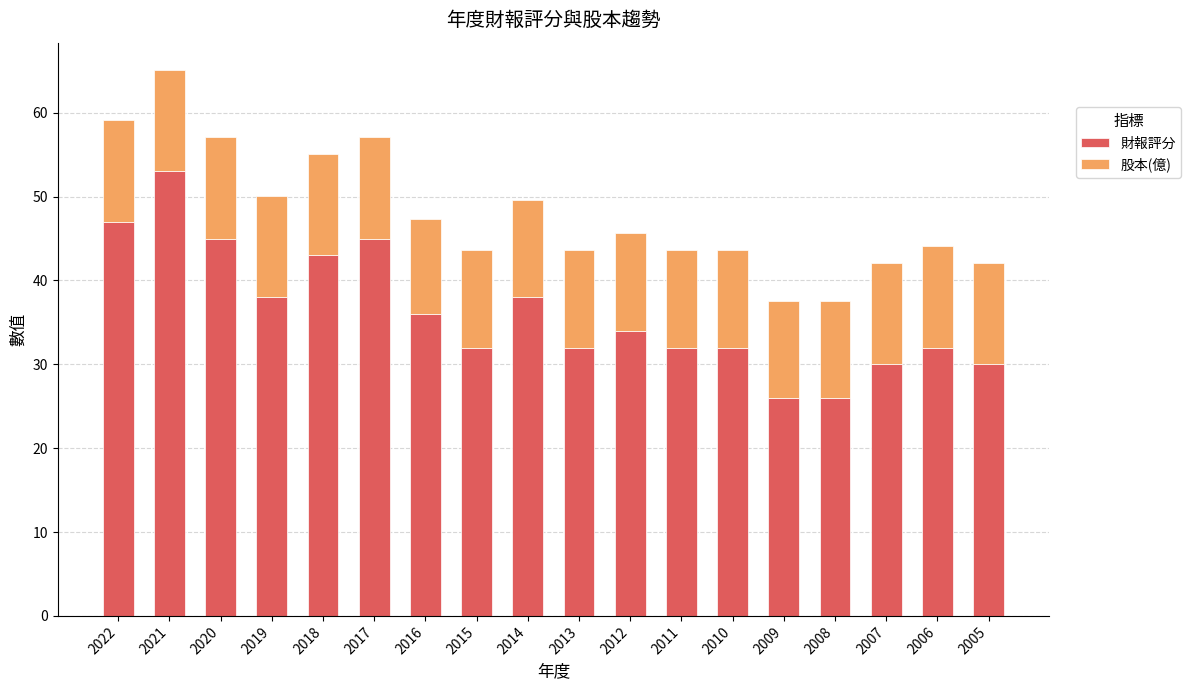

At which category is the sum across all series the highest?

2021